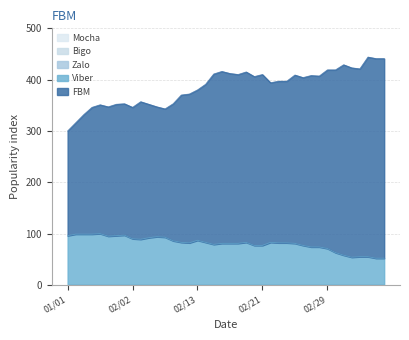

Which category has the lowest value in the FBM series?

01/01